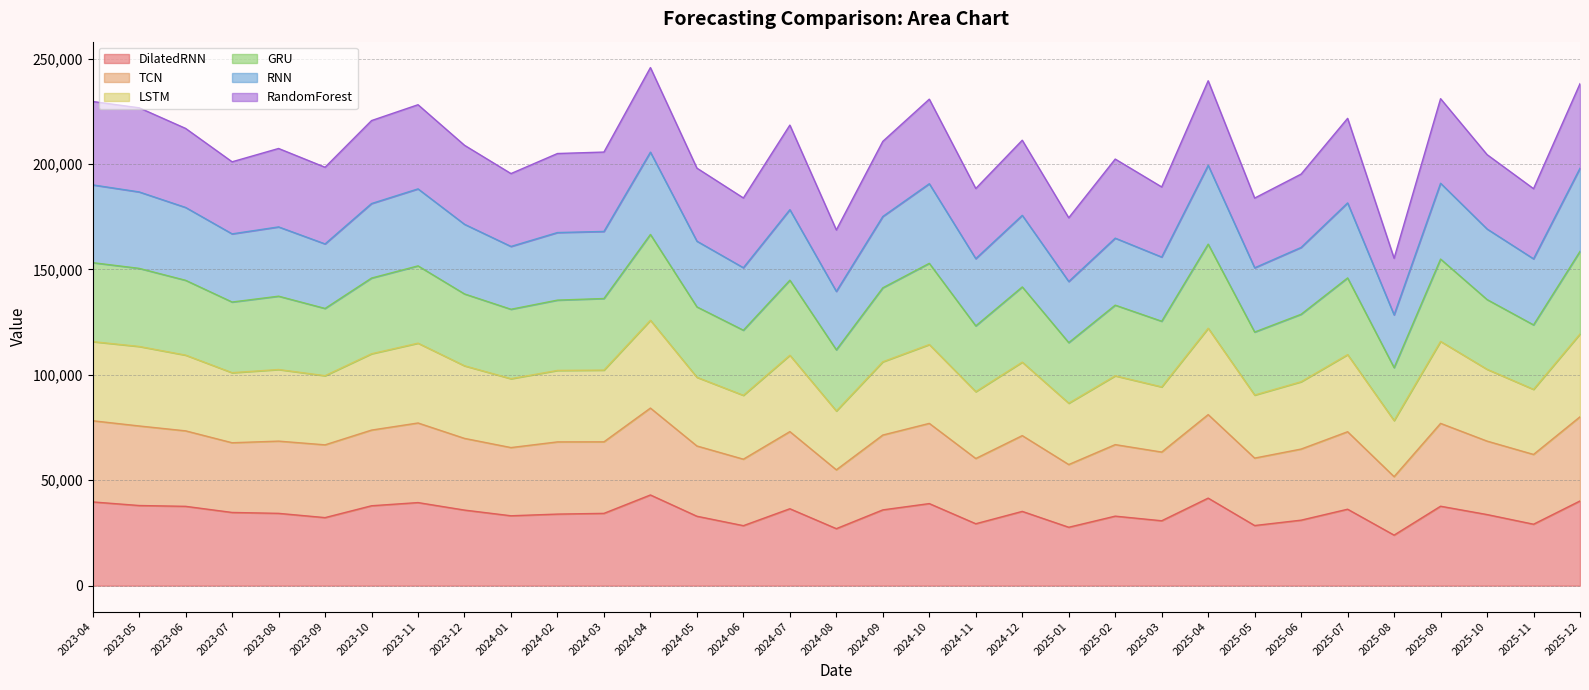

What is the label of the 22nd point from the left?

2025-01